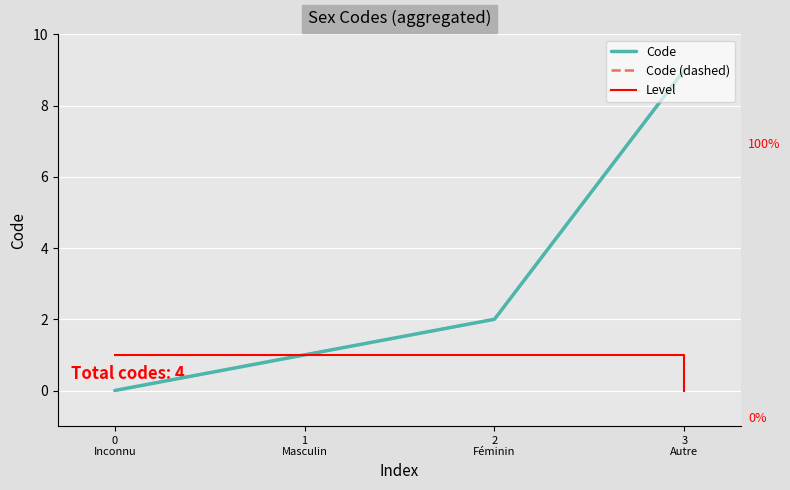

Which category has the lowest value across all series?

0
Inconnu